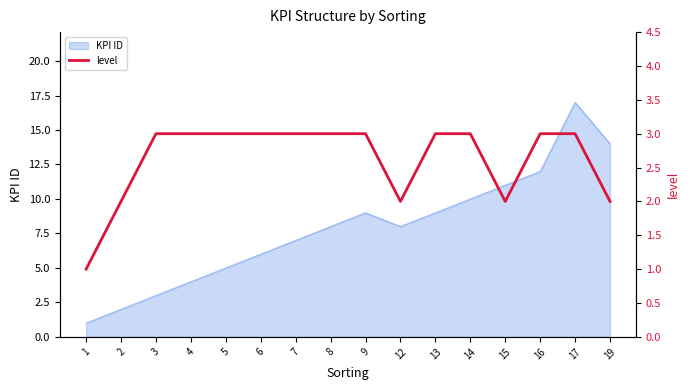

How many lines are shown in the chart?

1